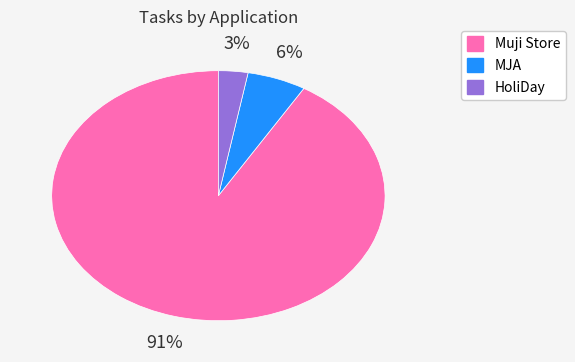

Rank the categories by value from lowest to highest.

HoliDay, MJA, Muji Store